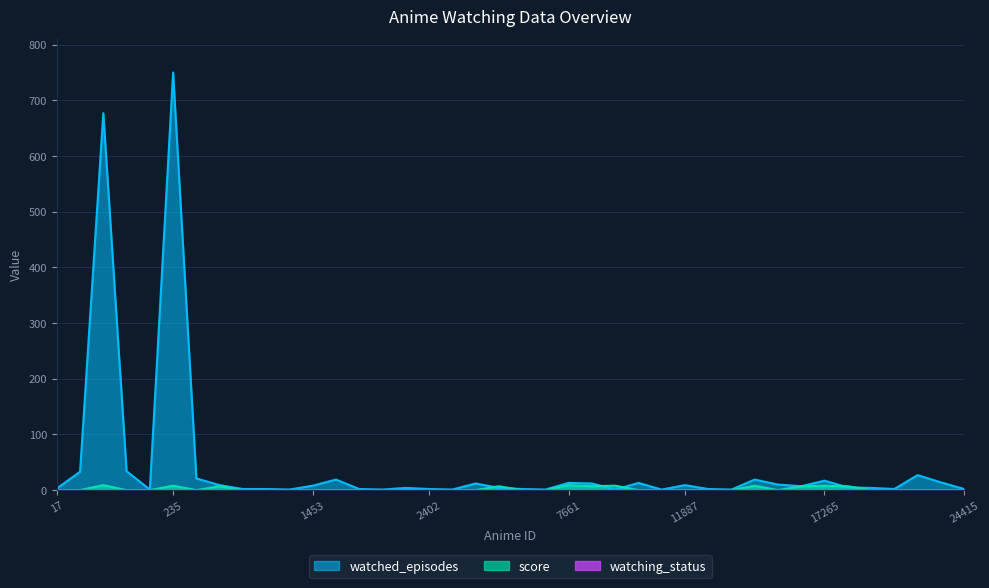

At 235, list the series in order from smallest to largest.

watching_status, score, watched_episodes